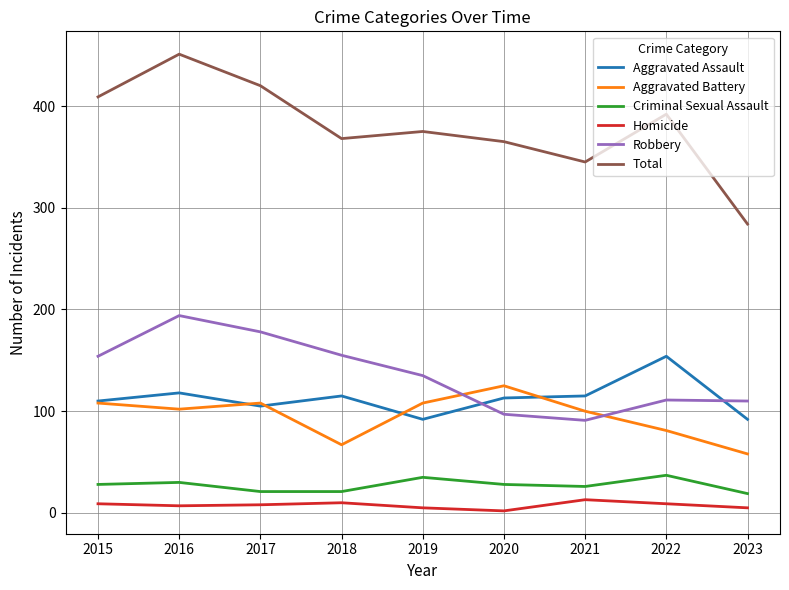

In Aggravated Assault, how many points are higher than both neighbors (excluding endpoints)?

3